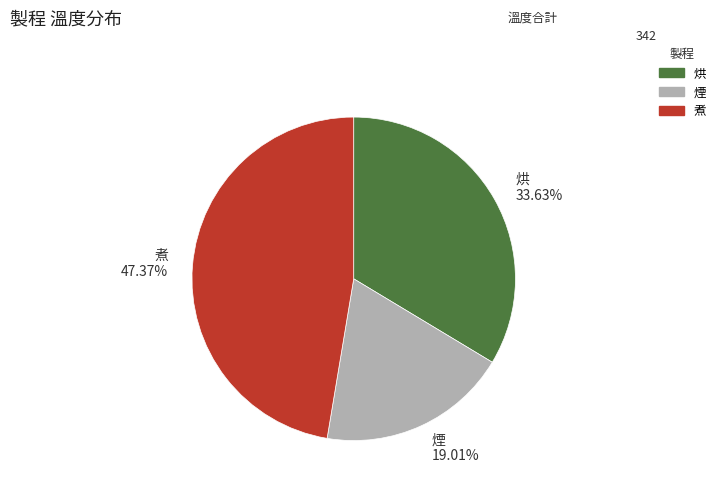

Is there any slice that represents more than half of the pie?

No